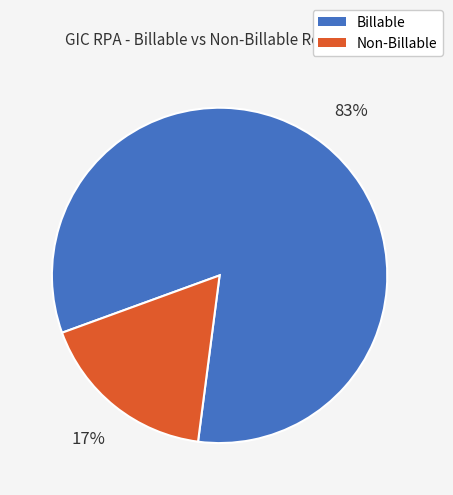

What is the majority slice?

Billable